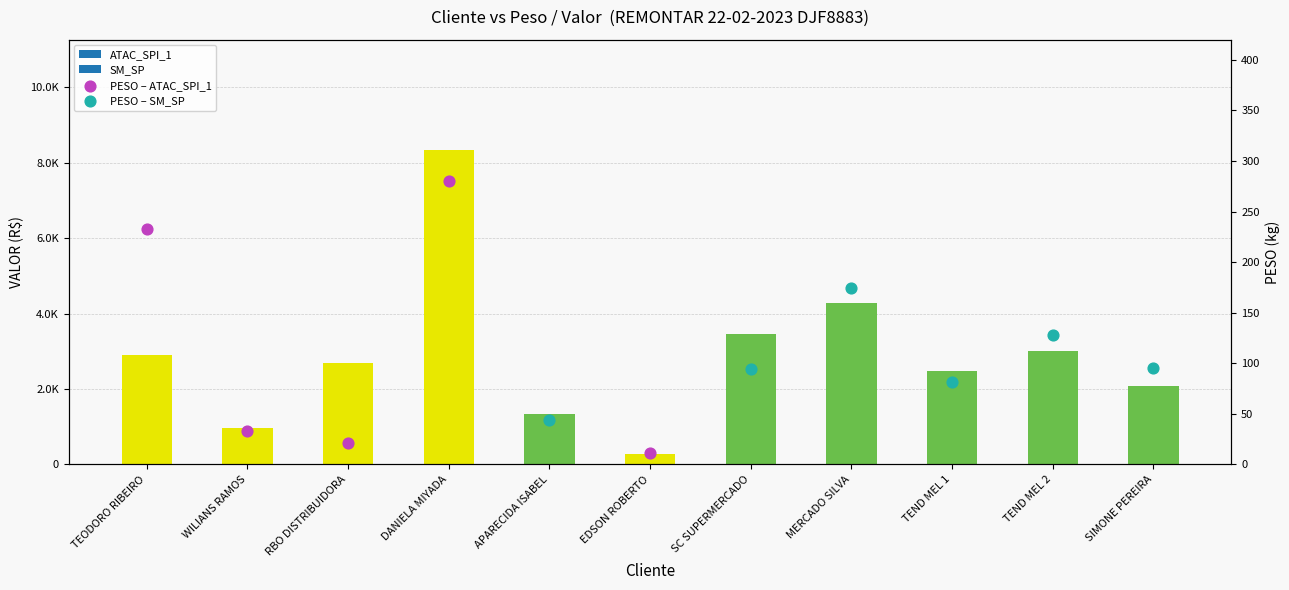

Approximately how many times larger is the value at MERCADO SILVA compared to TEND MEL 1?

1.7